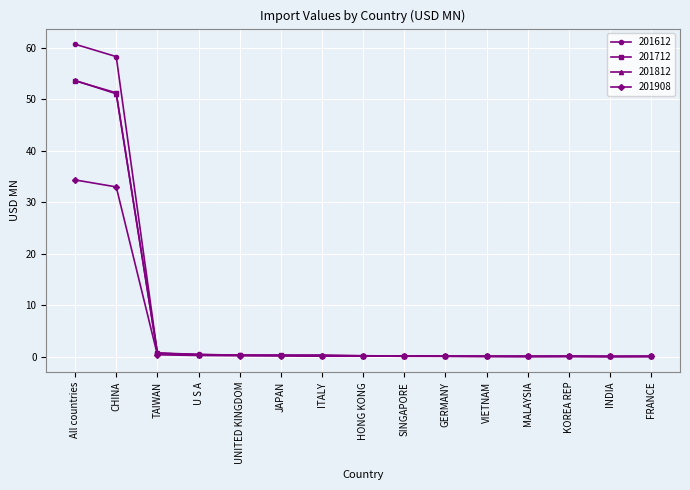

At which category is the sum across all series the highest?

All countries